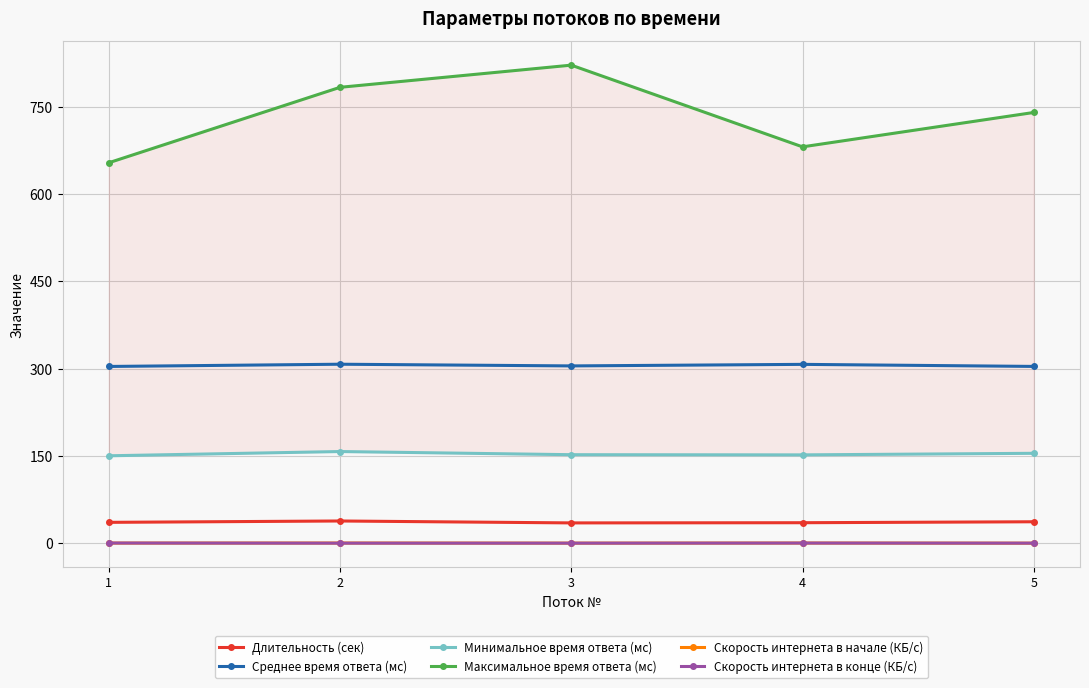

Reading right to left, extract all data points from this chart.

Длительность (сек): 5=37.0	4=35.3	3=35.0	2=38.3	1=36.0
Среднее время ответа (мс): 5=304.0	4=307.5	3=304.9	2=307.8	1=303.9
Минимальное время ответа (мс): 5=154.6	4=151.9	3=152.2	2=157.7	1=150.4
Максимальное время ответа (мс): 5=740.5	4=681.4	3=821.9	2=783.8	1=654.1
Скорость интернета в начале (КБ/с): 5=0.1	4=0.4	3=0.2	2=0.4	1=0.3
Скорость интернета в конце (КБ/с): 5=0.2	4=0.3	3=0.2	2=0.2	1=0.4